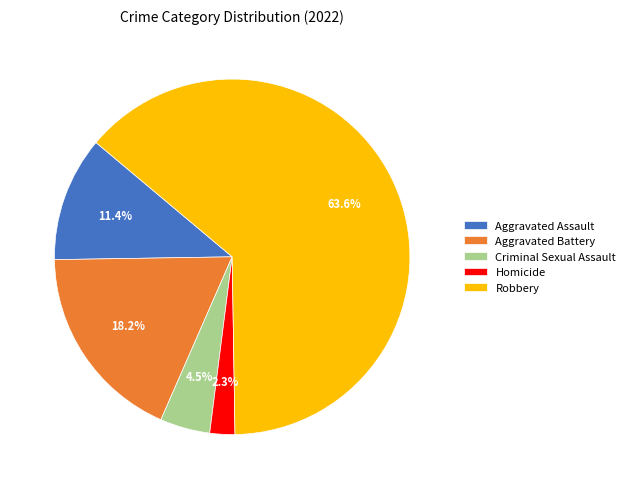

The Robbery slice represents 73% of the pie. True or false?

False